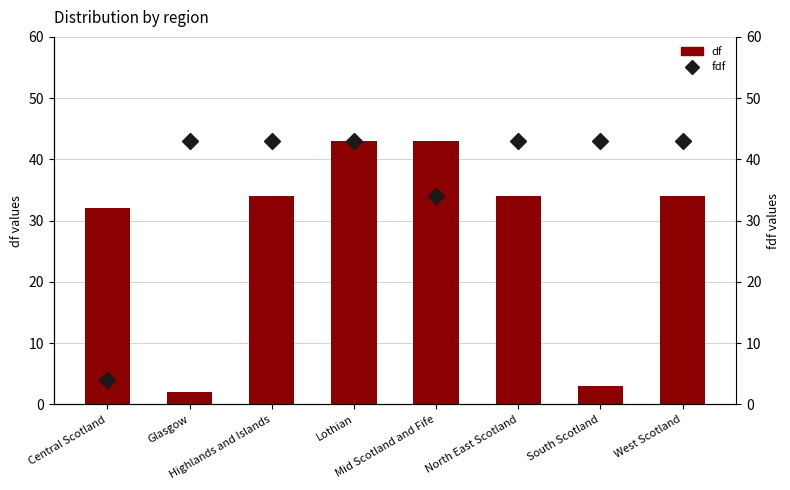

Which series has the largest total across all categories?

fdf